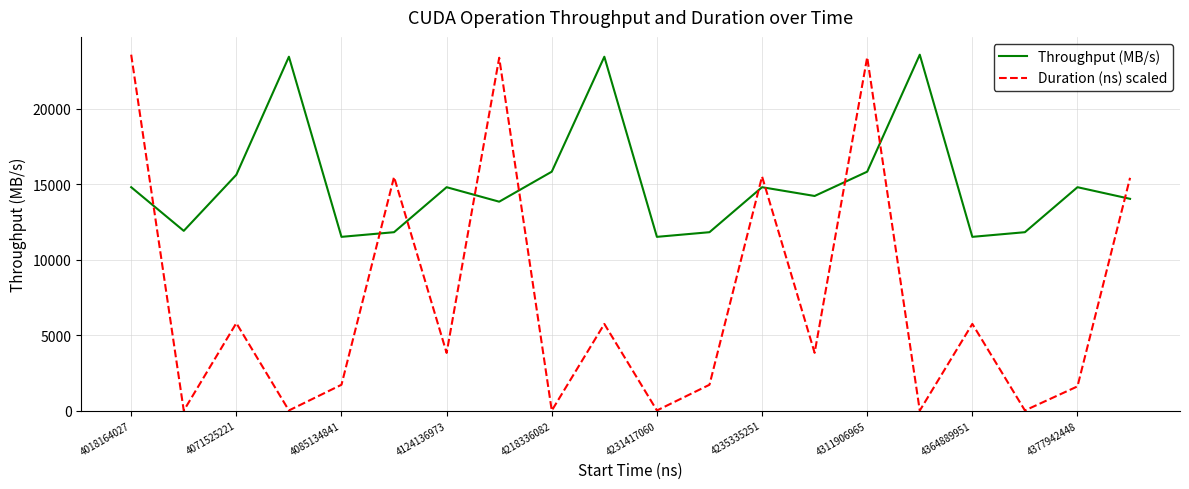

True or false: Throughput (MB/s) has more than 1 points higher than both neighbors.

True